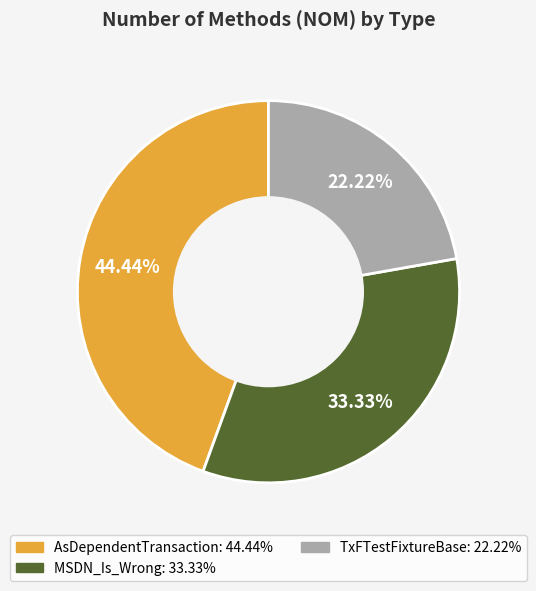

Does any single category account for the majority?

No